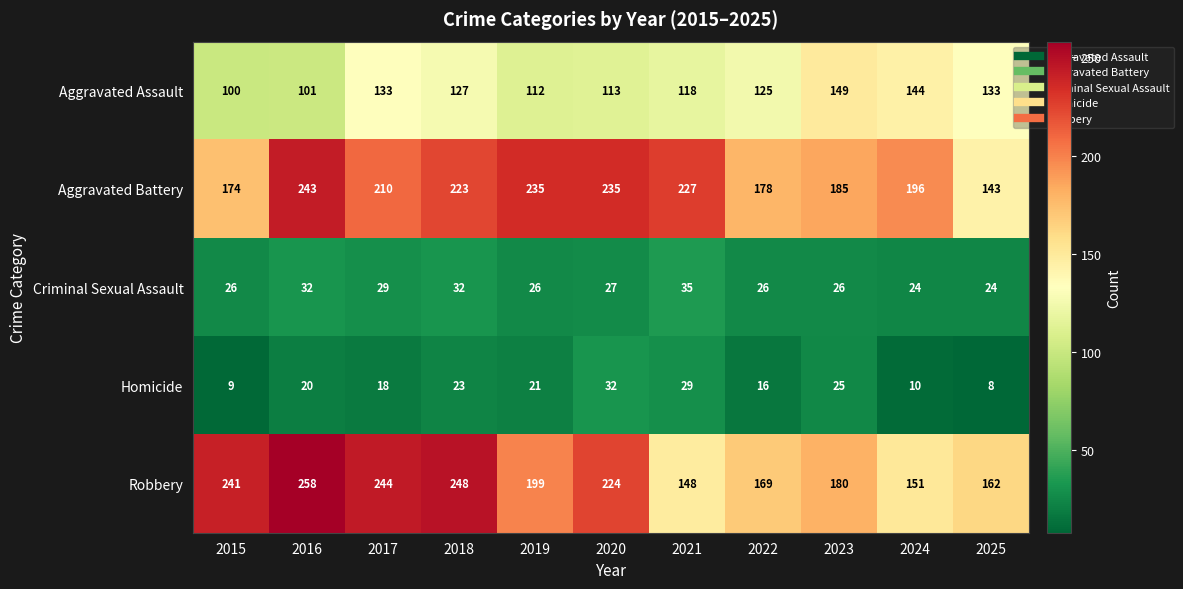

What is the total value across all series at 2025?

470